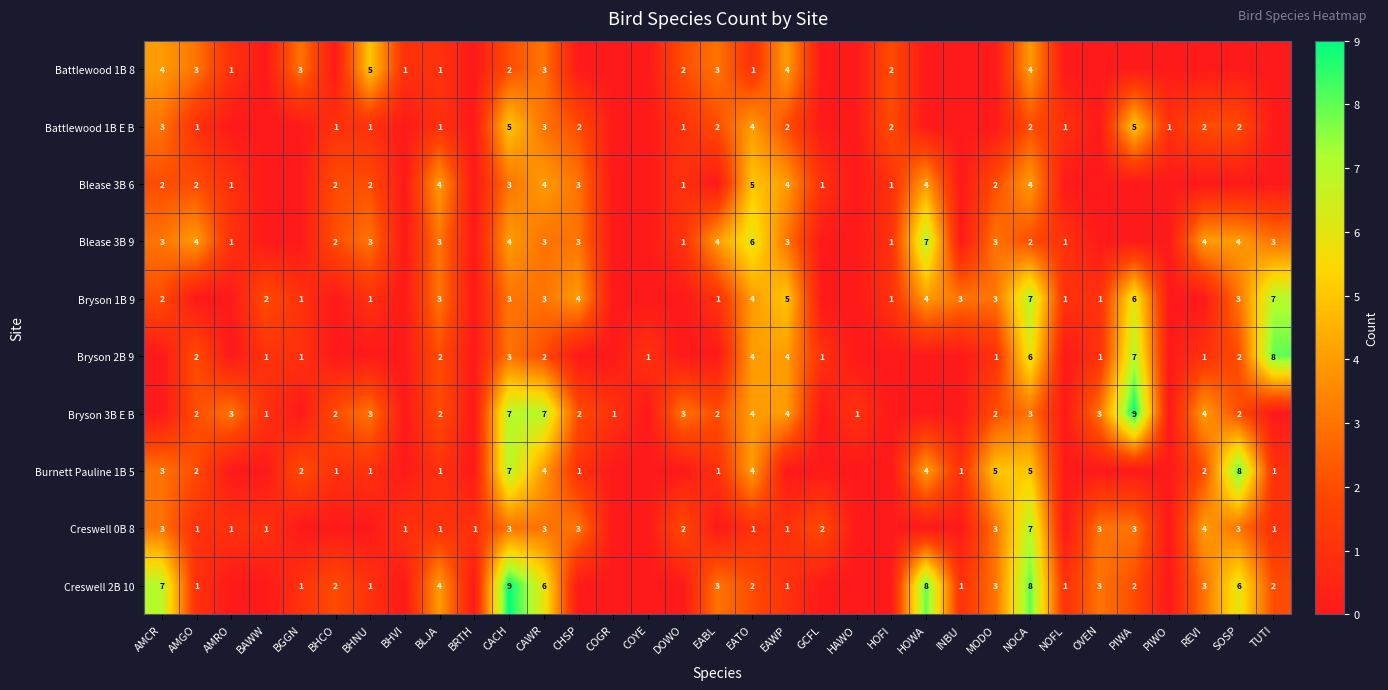

What is the total value across all series at BGGN?

8